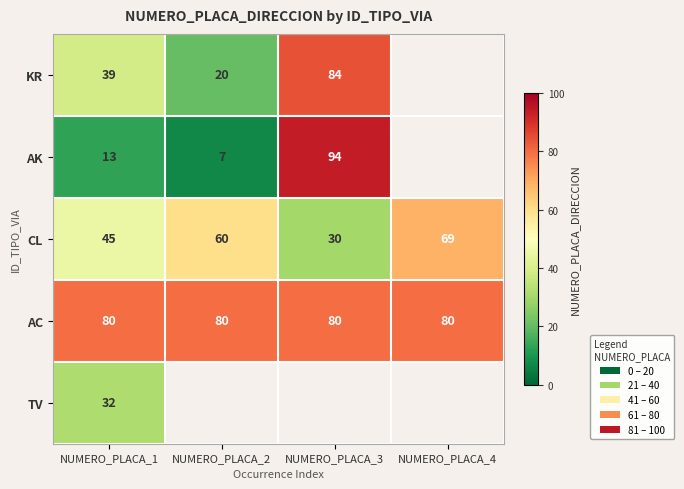

The TV series shows 7.6 at NUMERO_PLACA_1. True or false?

False